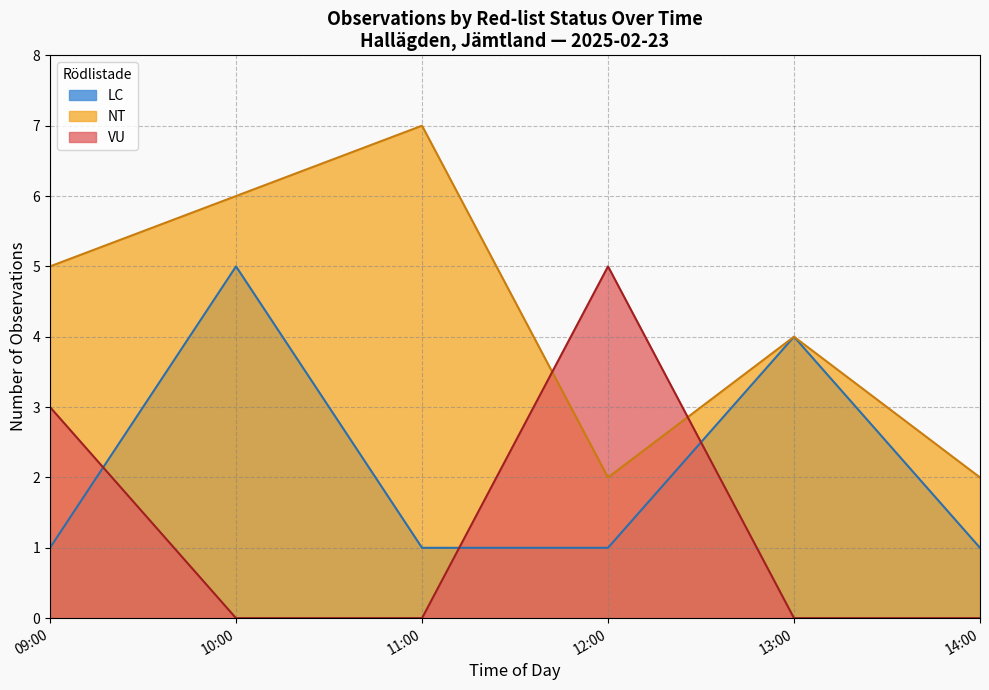

At which category does the chart reach its peak across all series?

11:00